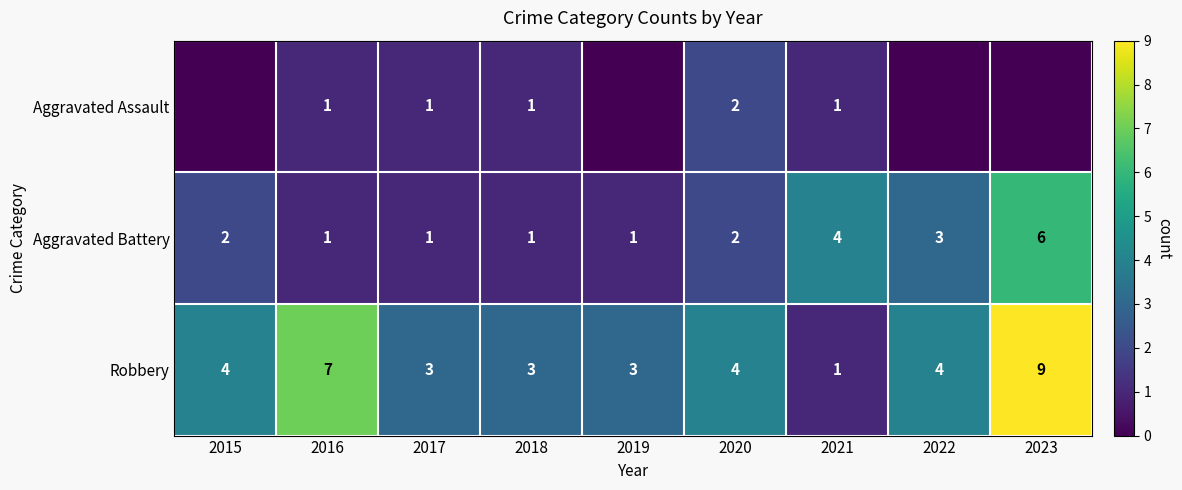

What is the sum of the Robbery values at 2022 and 2017?

7